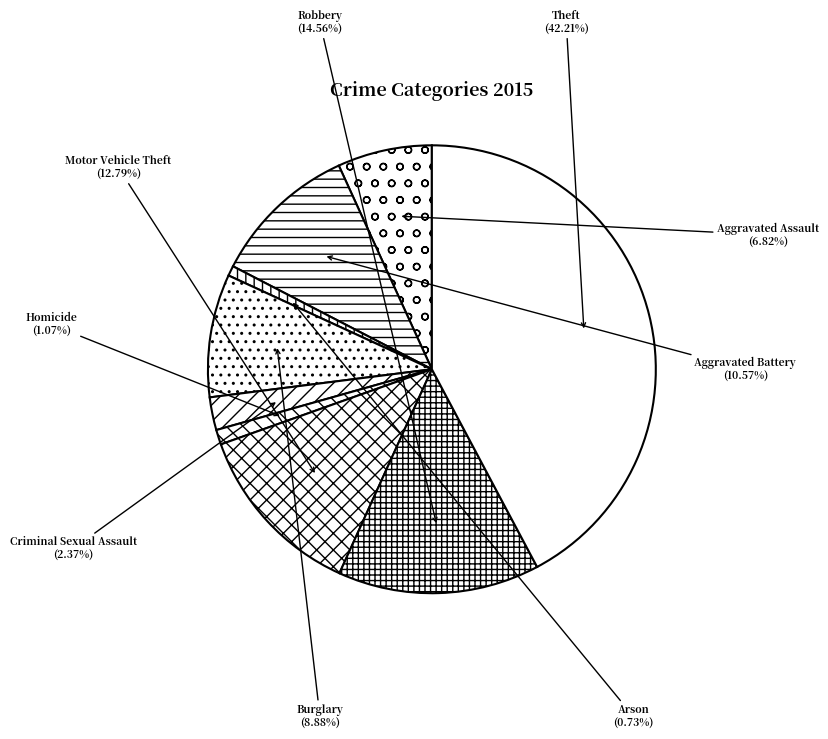

Which slice is the largest?

Theft